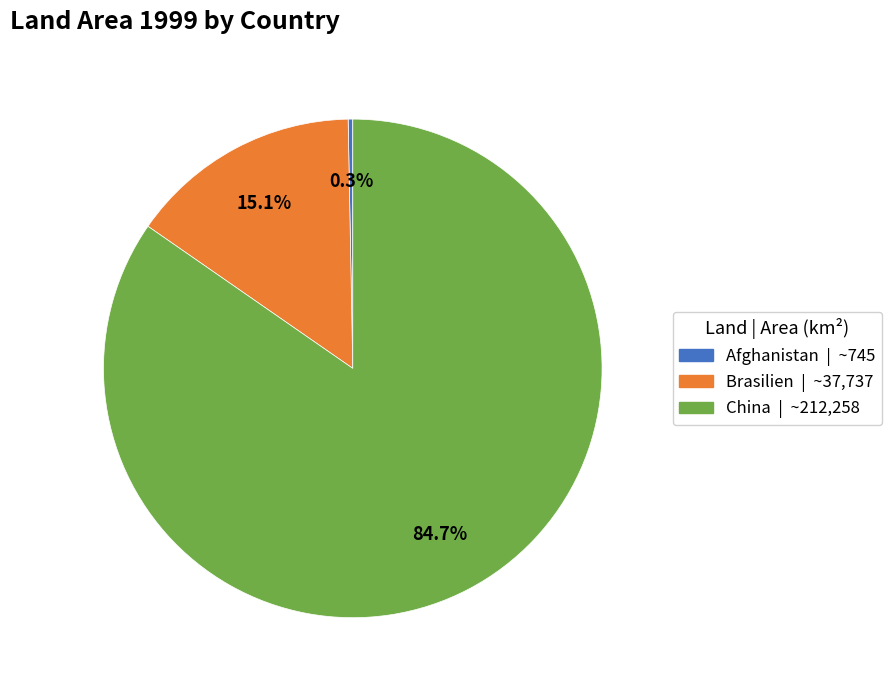

True or false: Afghanistan accounts for 9% of the total.

False